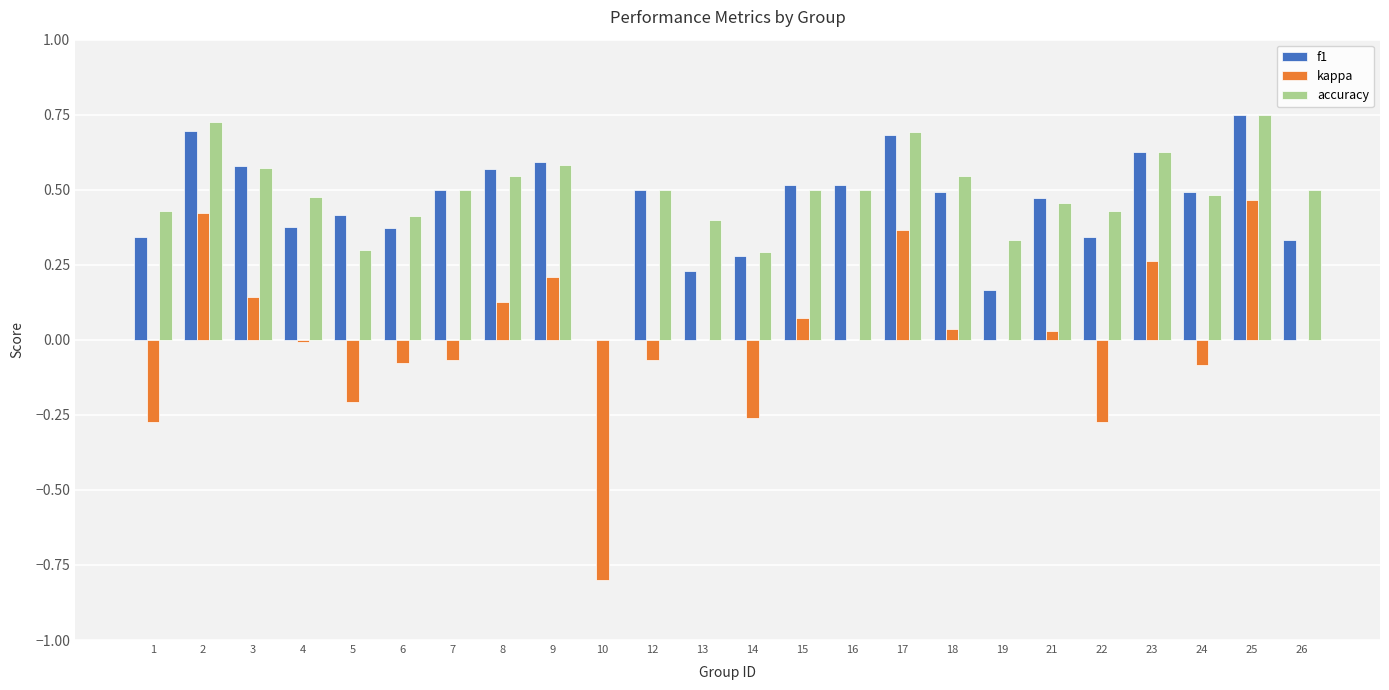

Between 14 and 21, which series saw the biggest shift?

kappa